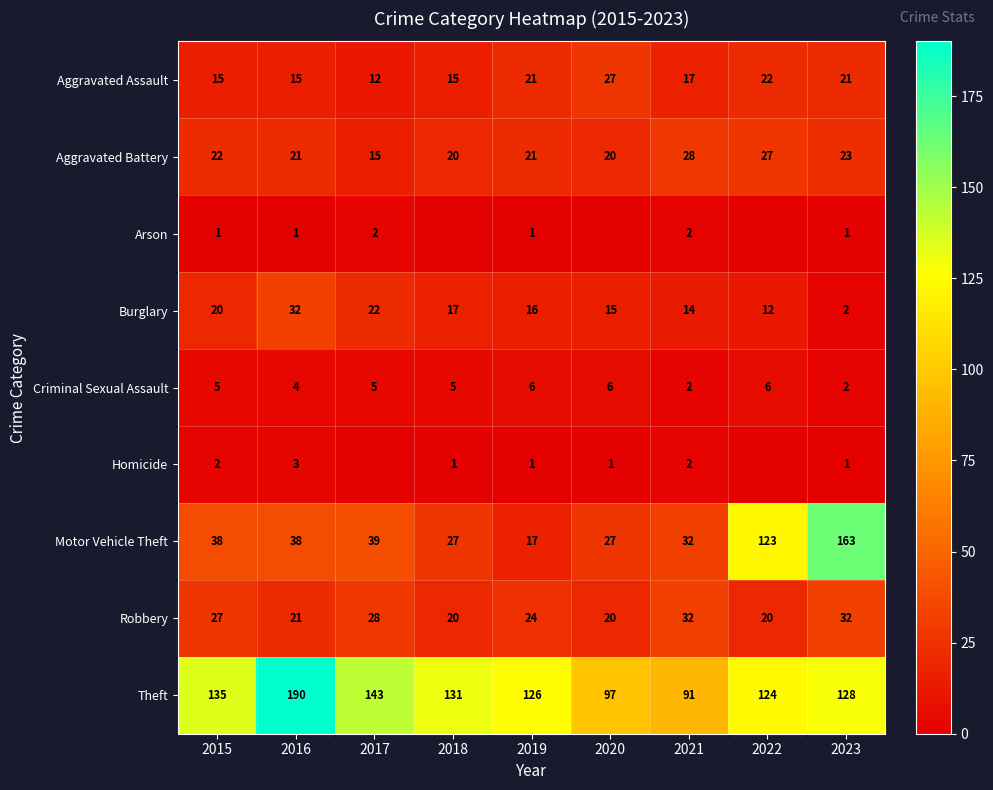

At which label is Theft closest to 140?

2017